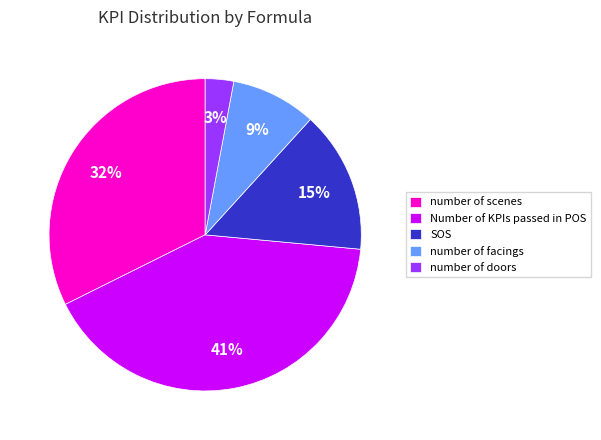

Which slice is the smallest?

number of doors